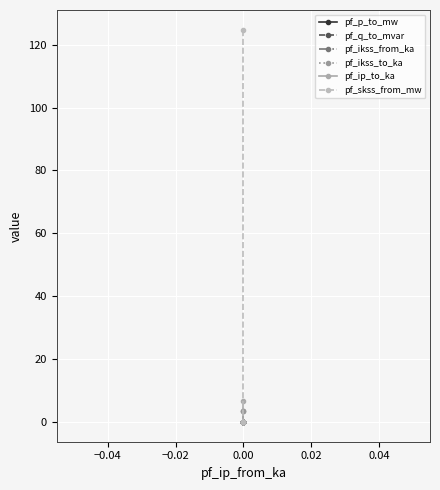

True or false: pf_p_to_mw and pf_q_to_mvar intersect in this chart.

False